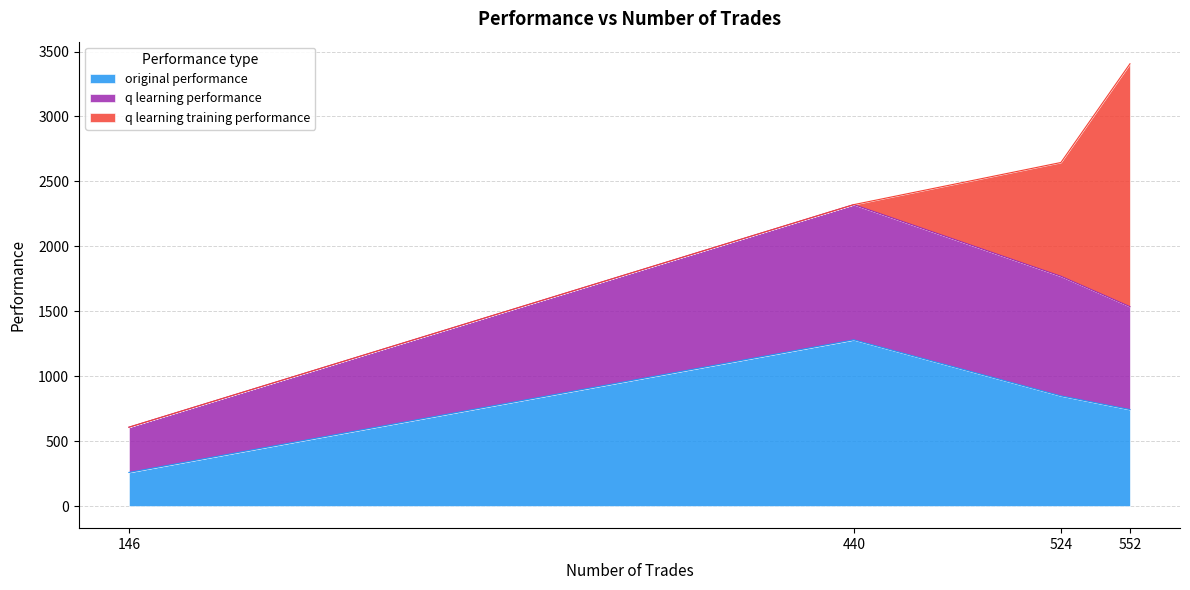

Which label corresponds to the smallest value in the chart?

440